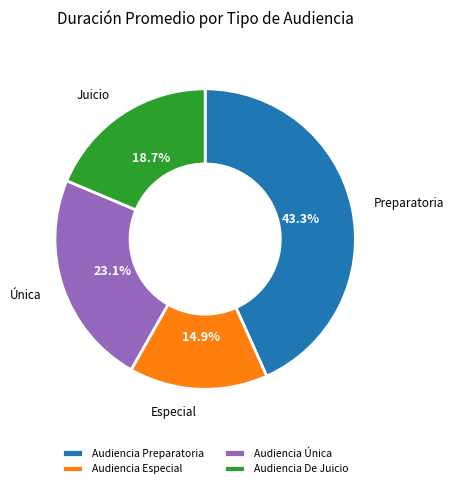

What percentage is NOT represented by Audiencia De Juicio?

81.3%